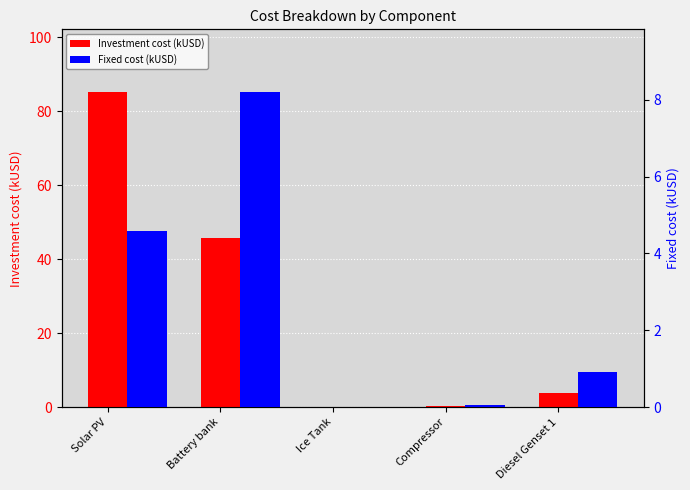

What is the average value of the Fixed cost (kUSD) series?

2.8